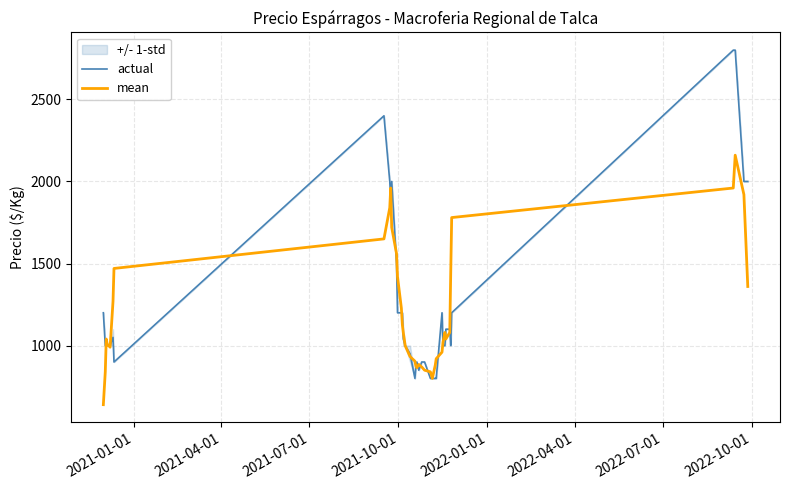

At which label does mean reach its minimum?

2021-01-01